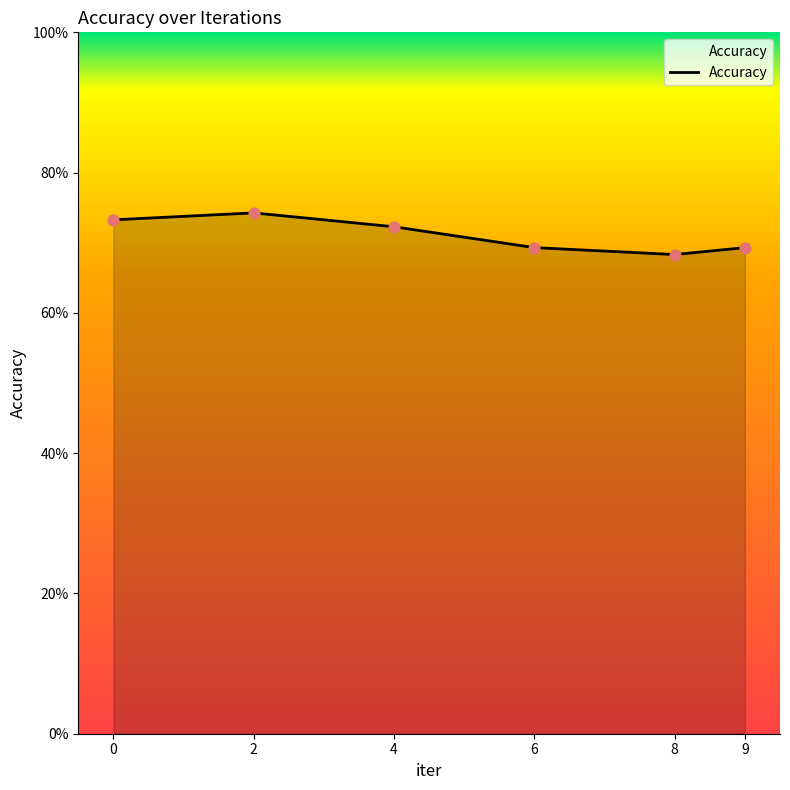

Which has a higher value, 2 or 6?

2